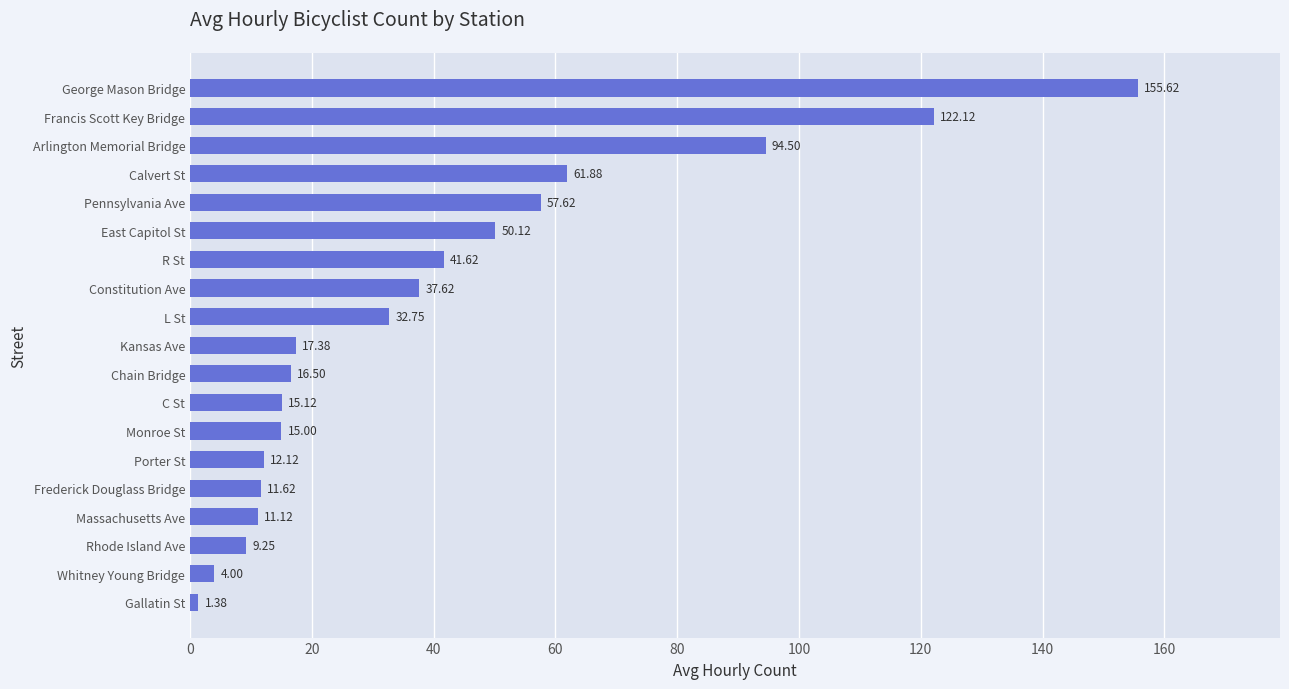

Where is the data nearest to the value 78?

Calvert St